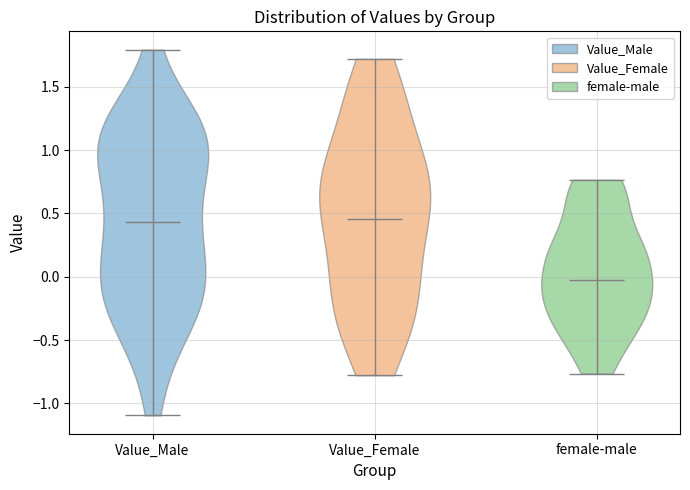

Reading left to right, read every violin against the y-axis: where its median line is, and the lowest and highest points it reaches. The values are not printed on the chart, so give them approximately, as read against the axis.

Value_Male: median line 0.45, lowest point -1.10, highest point 1.80
Value_Female: median line 0.45, lowest point -0.80, highest point 1.70
female-male: median line 0.00, lowest point -0.75, highest point 0.75